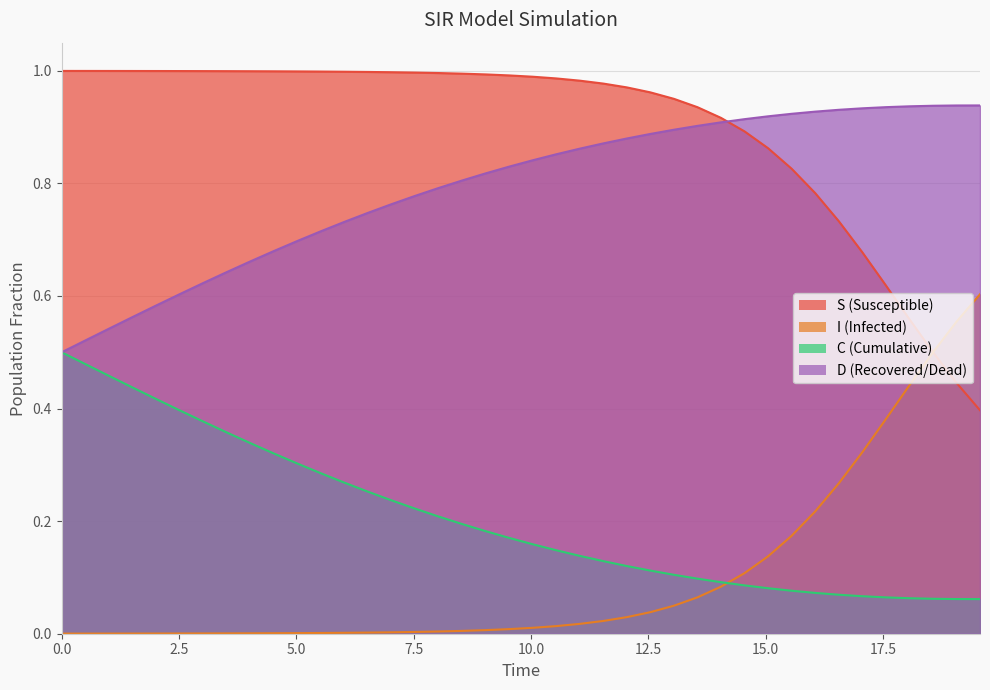

What is the maximum value for S?

1.0